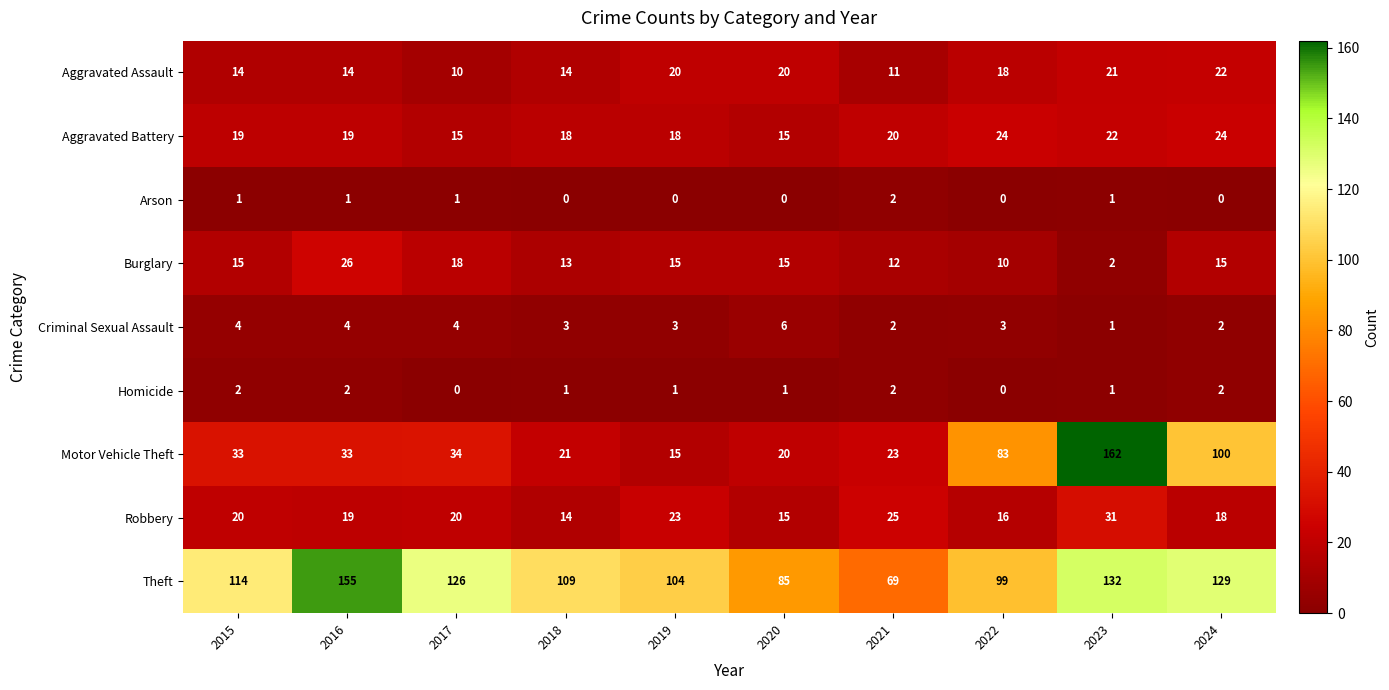

How many series are shown in this chart?

9